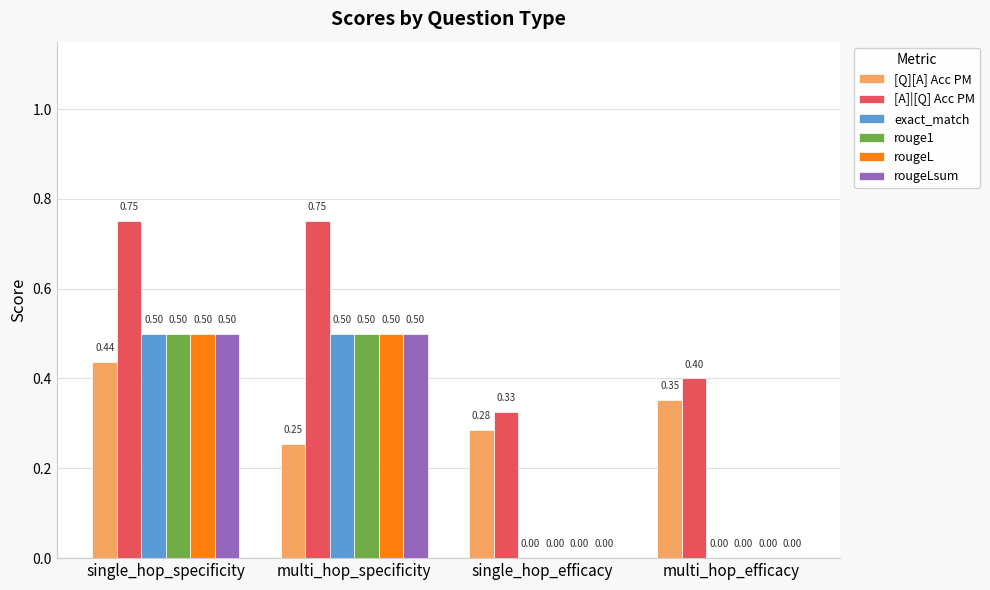

Is the value of rougeL at multi_hop_efficacy greater than the value of [A]|[Q] Acc PM at multi_hop_specificity?

No